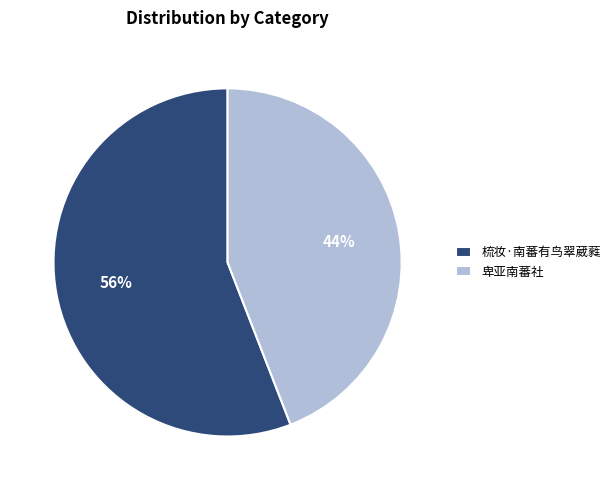

The 卑亚南蕃社 slice represents 44% of the pie. True or false?

True